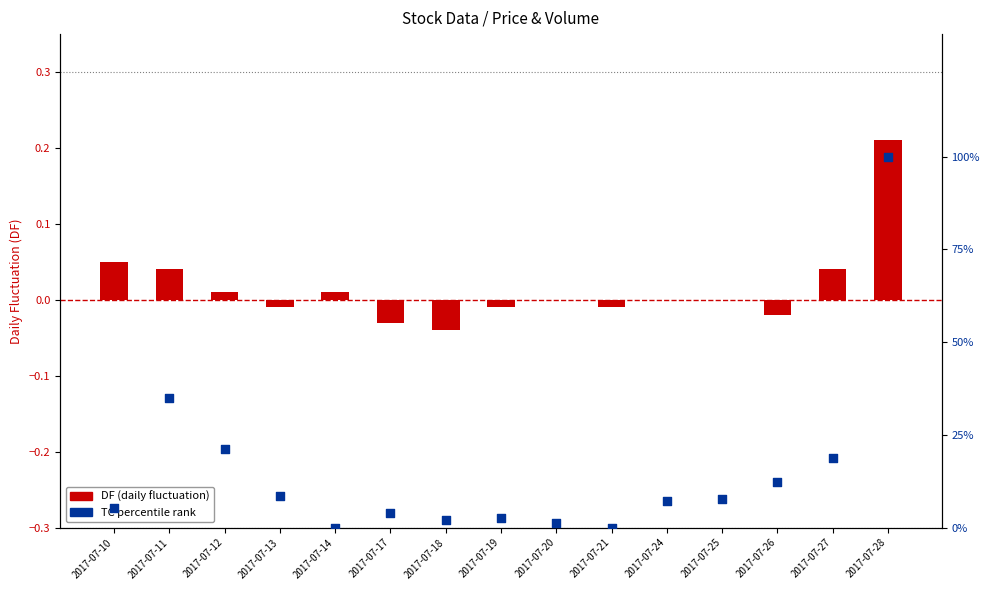

Which series has the largest total across all categories?

TC percentile rank